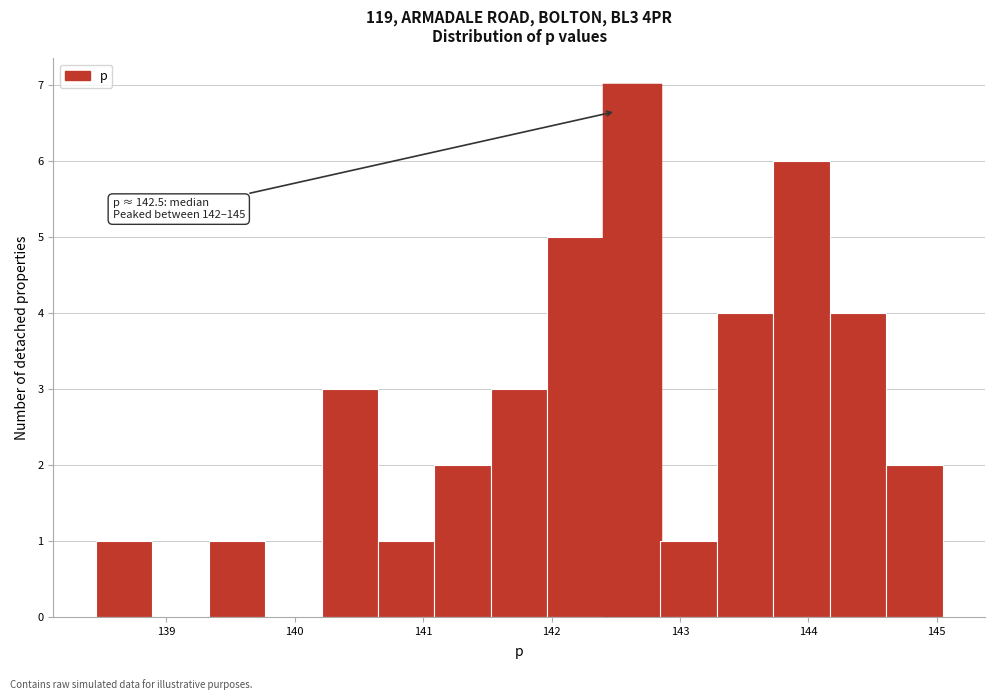

Over which range of the x-axis is the bar tallest?

142.4 to 142.8